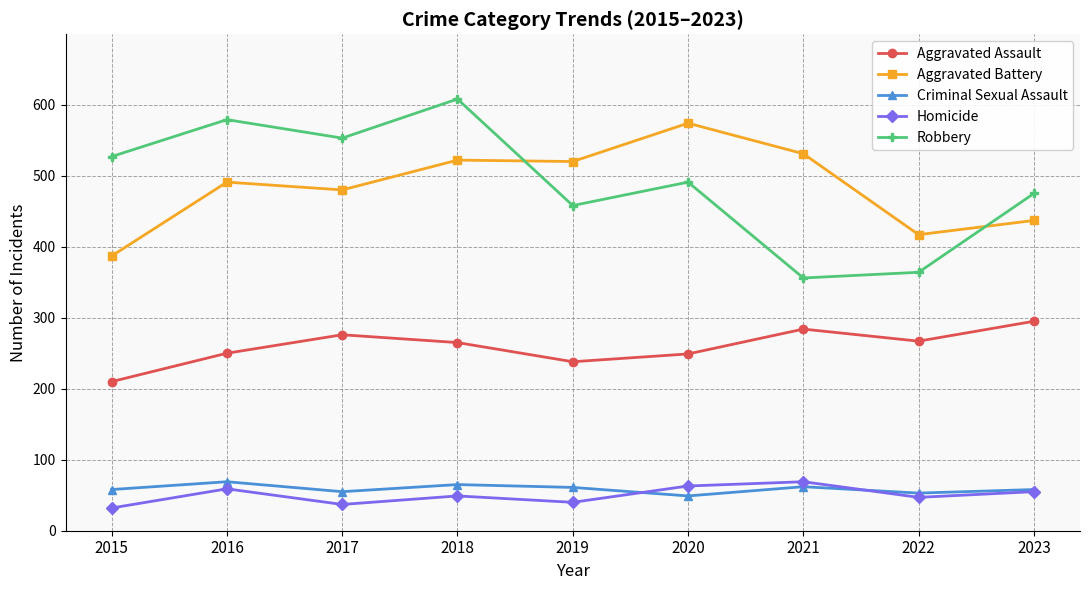

What is the spread (max minus min) of values at 2022?

370